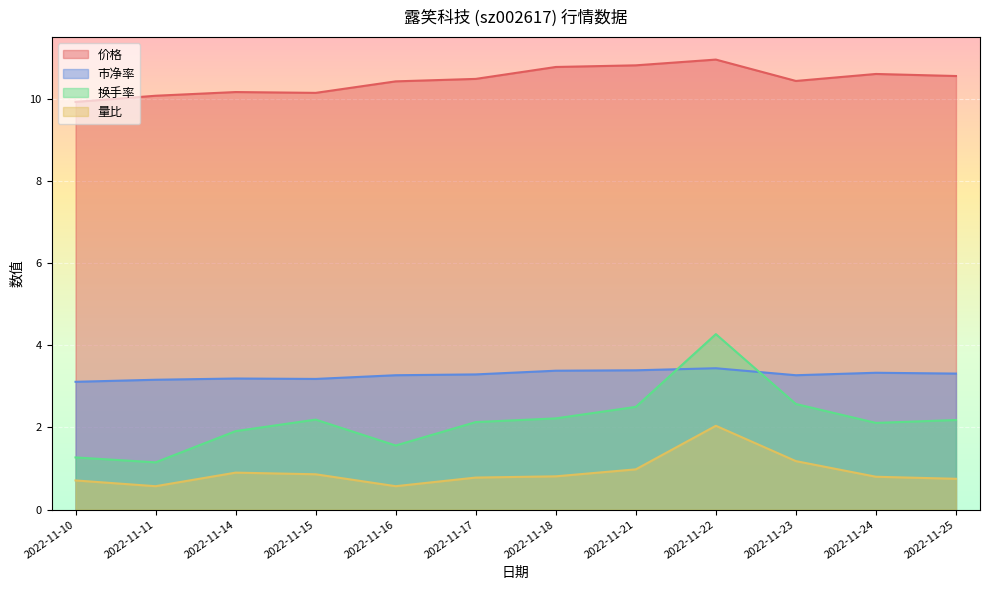

True or false: 量比 has a value of 0.6 at 2022-11-21.

False